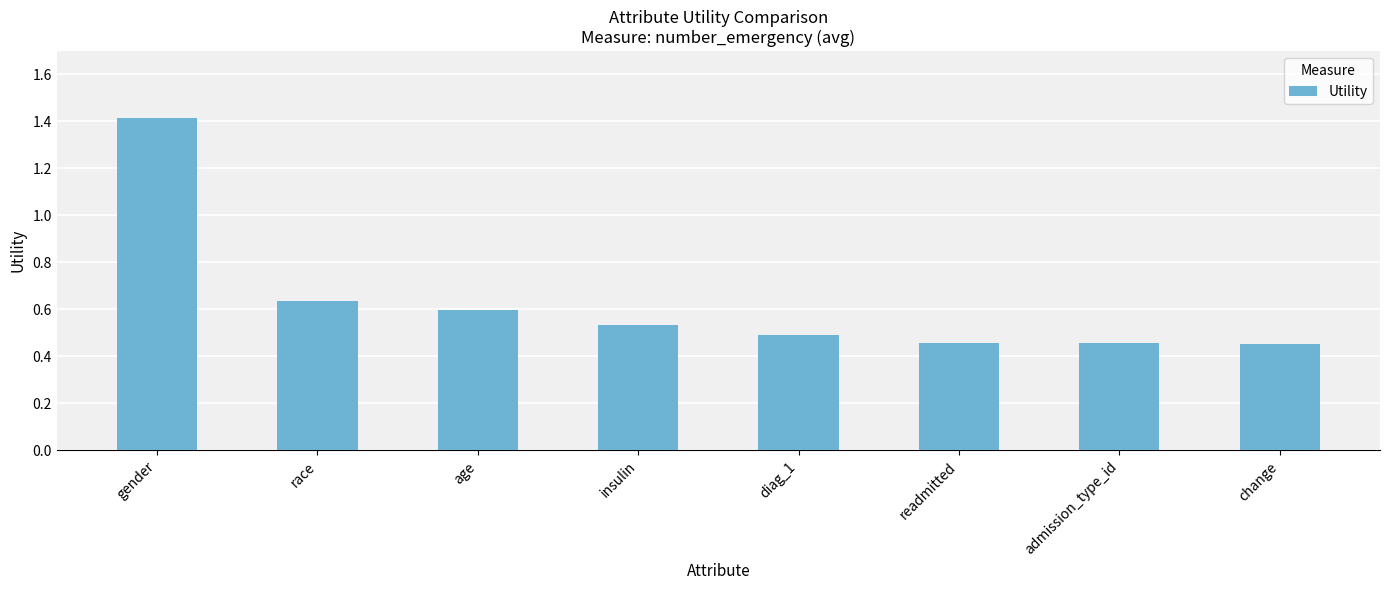

What is the label of the 6th bar from the left?

readmitted